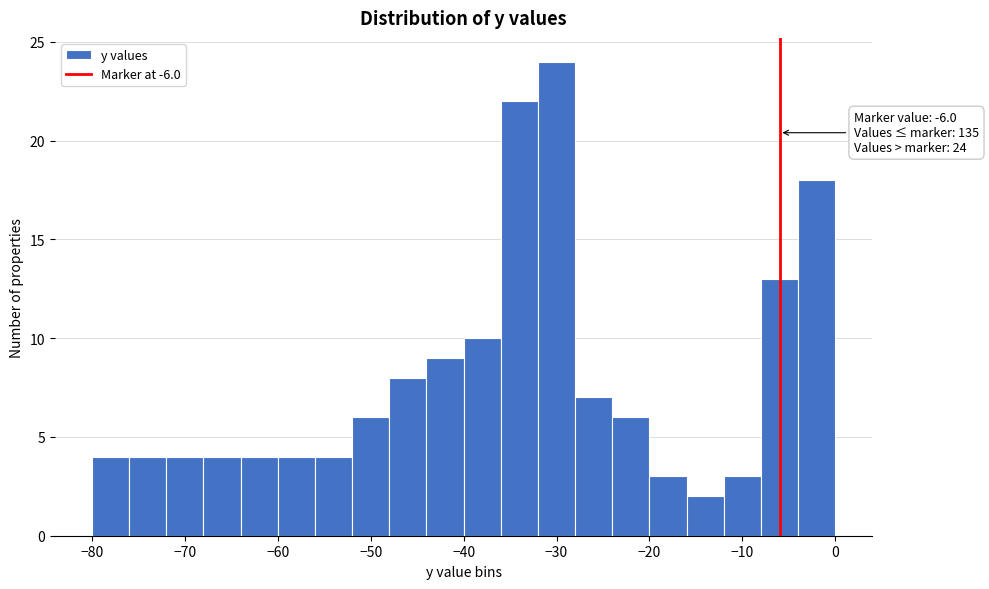

Which range on the x-axis has the tallest bar?

-32 to -28